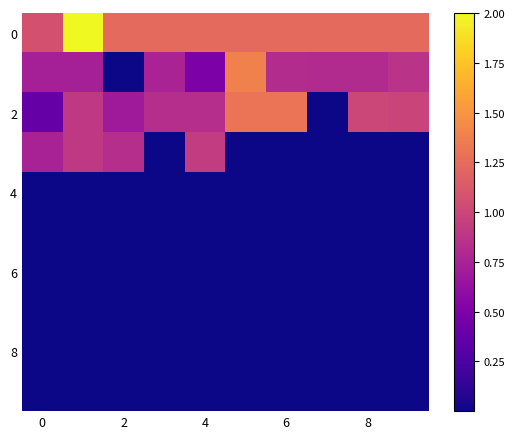

At how many categories does at least one series exceed 1?

10